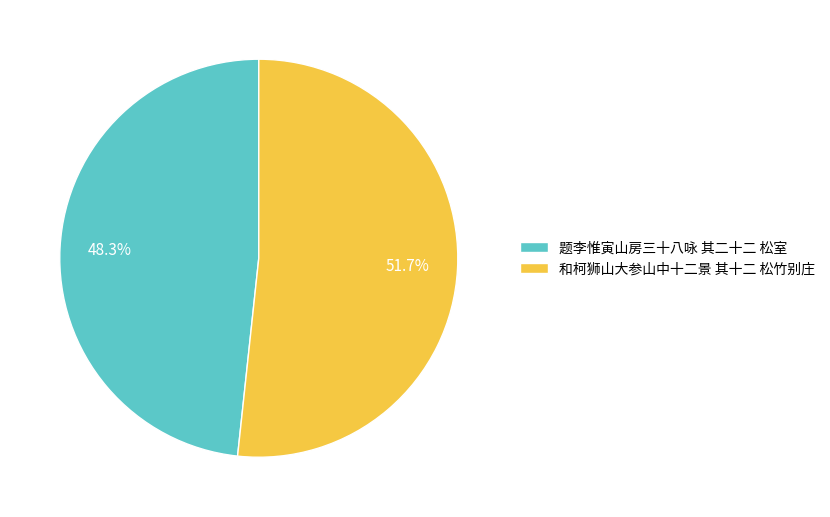

Which category has the biggest portion of the pie?

和柯狮山大参山中十二景 其十二 松竹别庄